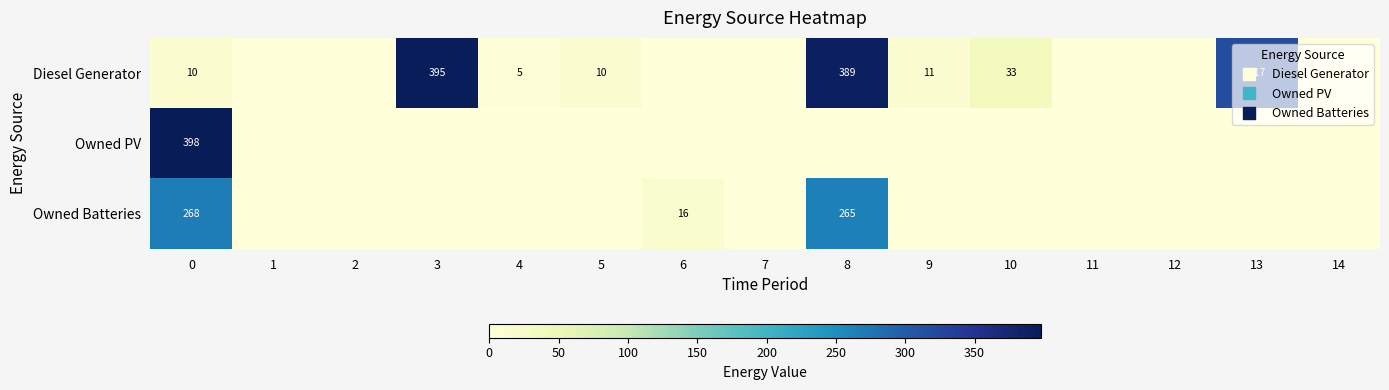

Which series has the largest total across all categories?

Diesel Generator